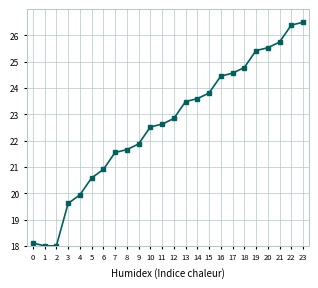

What is the greatest value displayed?

26.5